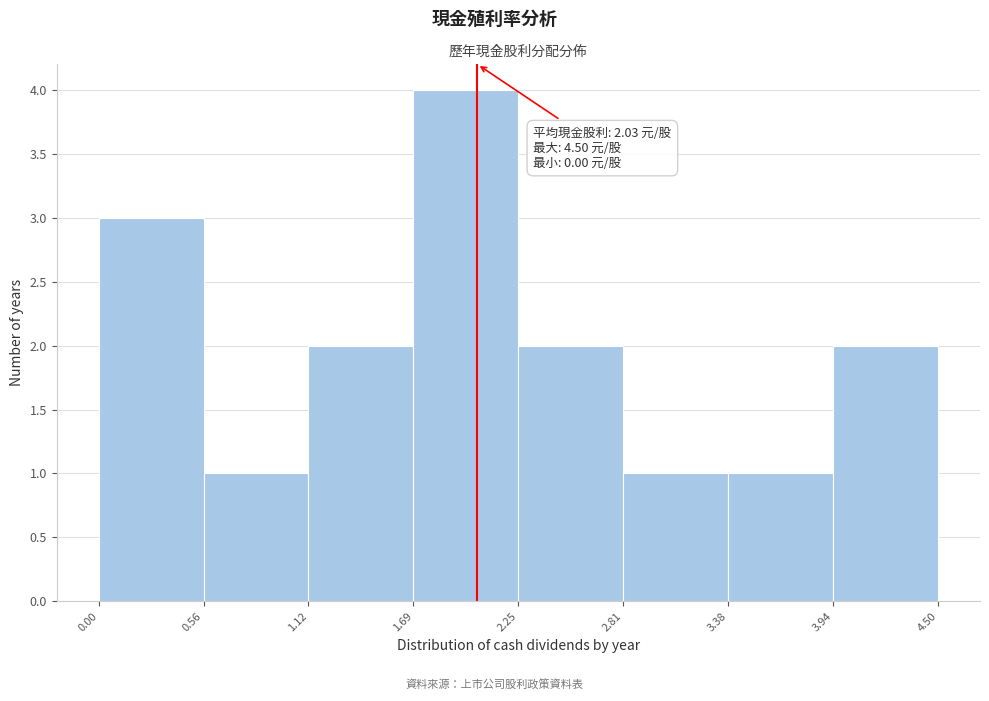

Over which range of the x-axis is the bar tallest?

1.69 to 2.25